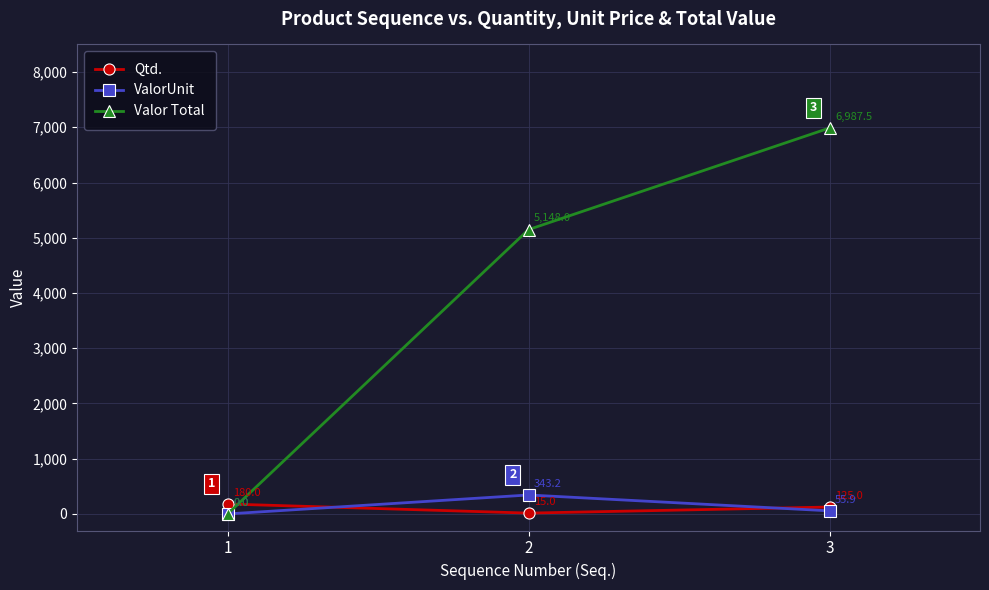

What is the value of the ValorUnit point at the 3rd from the left?

55.9